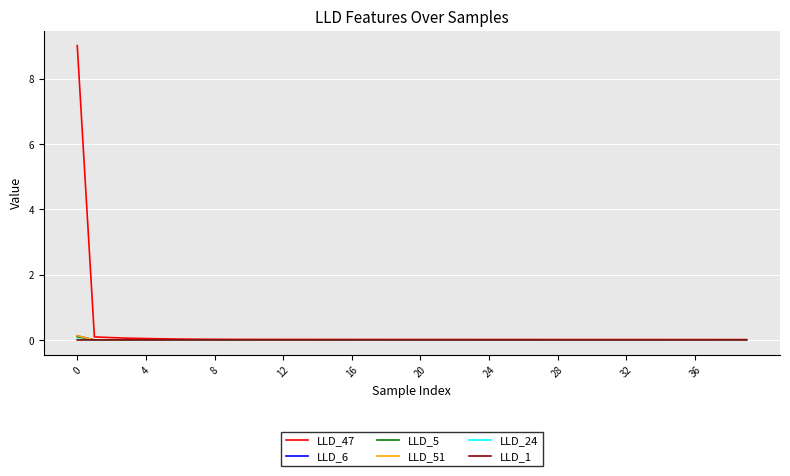

Which series has the largest range (max minus min)?

LLD_47